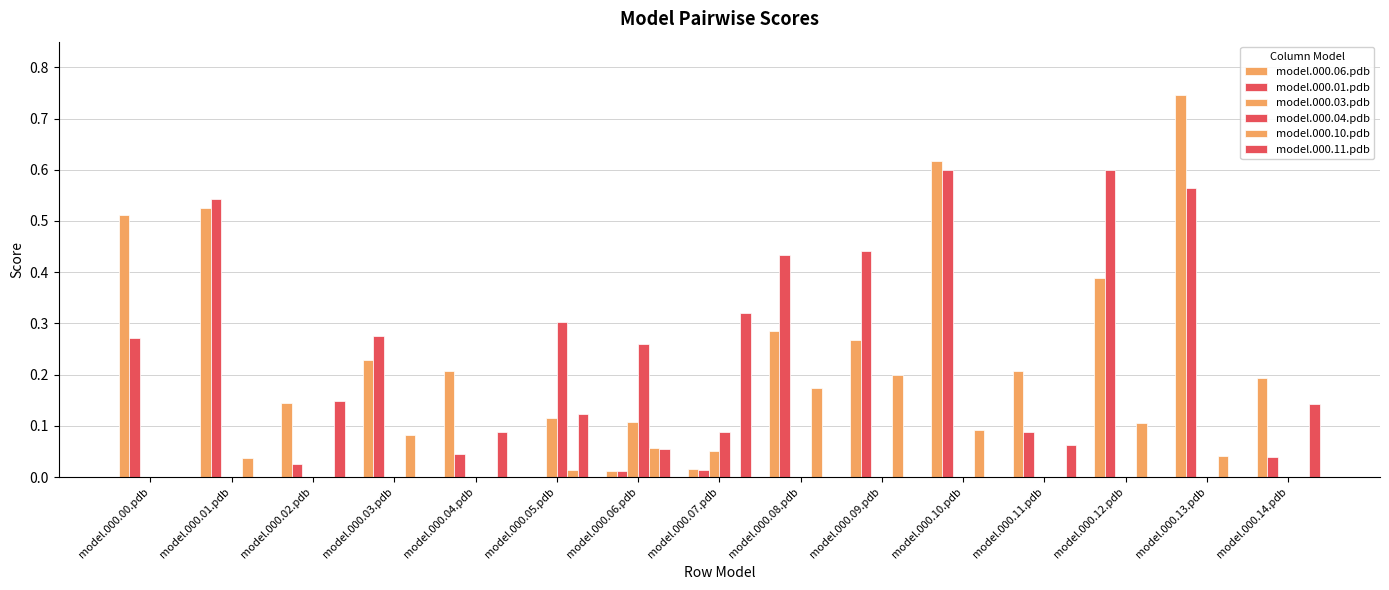

At how many categories does at least one series exceed 0?

15